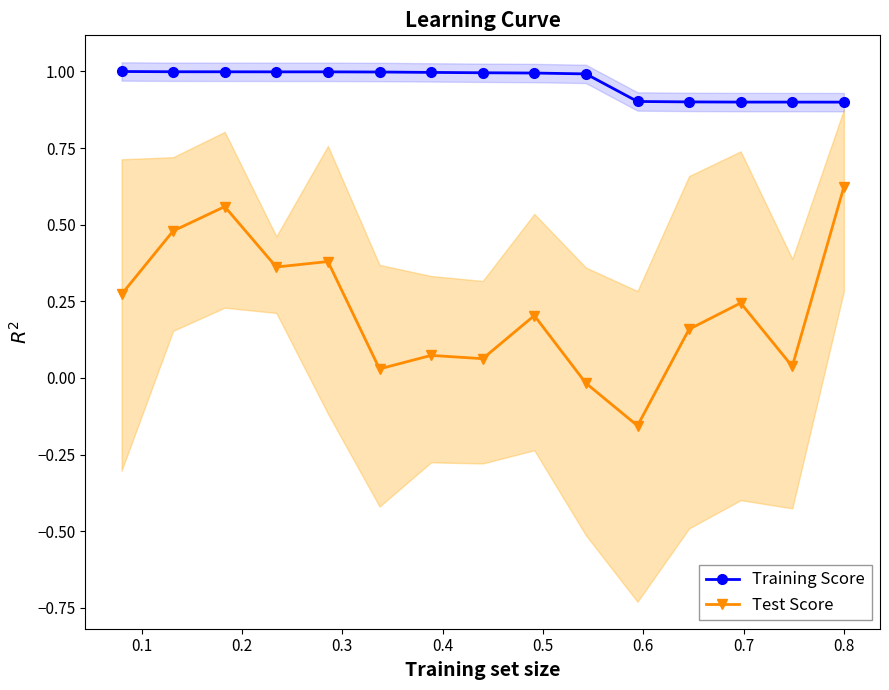

List the series in order of their peak value, highest first.

Training Score, Test Score